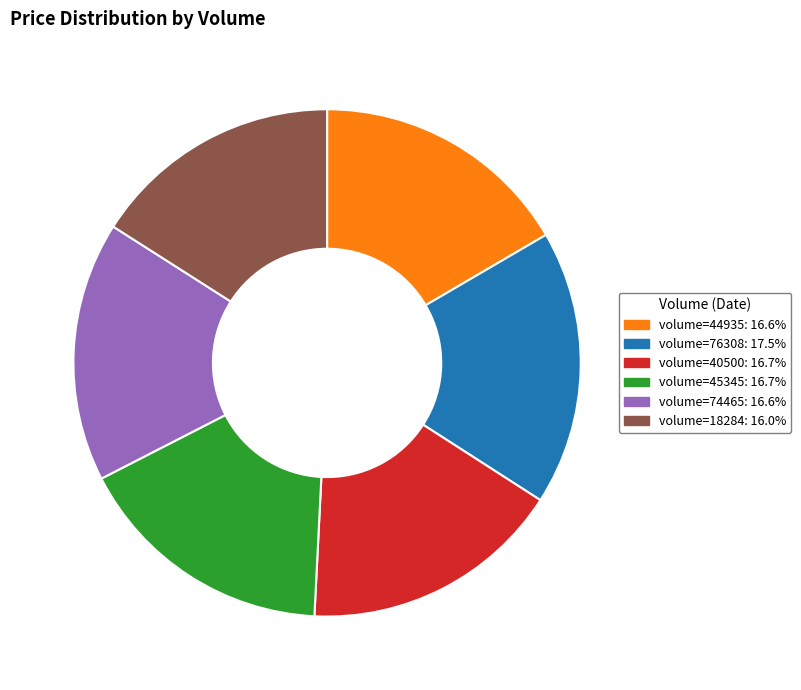

Combined, do volume=18284: 16.0% and volume=40500: 16.7% account for over 50%?

No